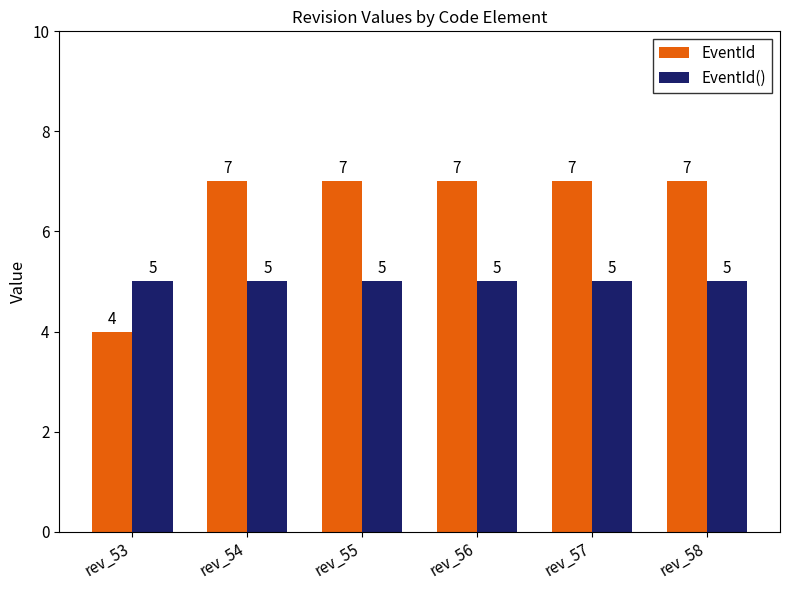

The EventId series shows 2 at rev_55. True or false?

False